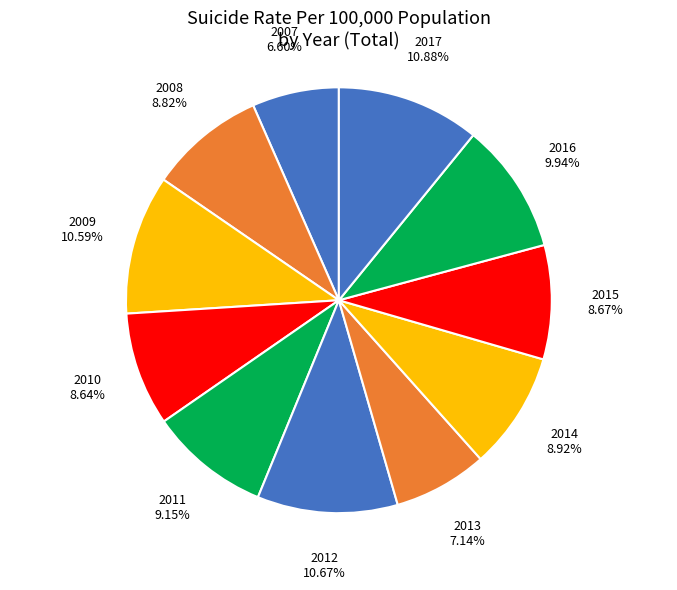

To the nearest percent, what is the combined percentage of 2009 and 2010?

19%